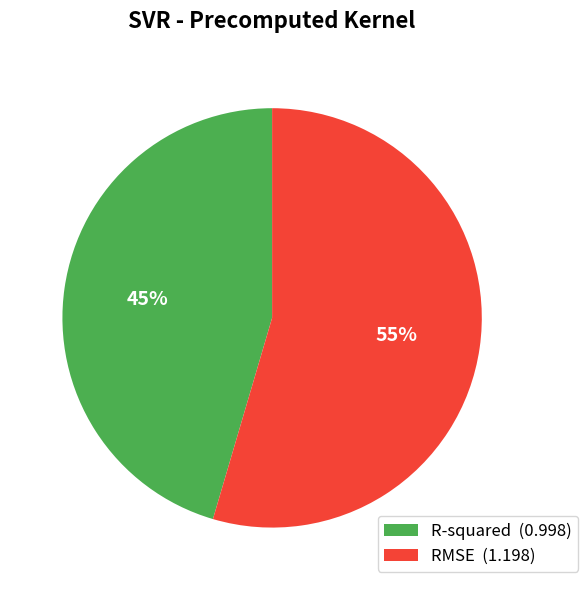

How many segments does this pie chart have?

2